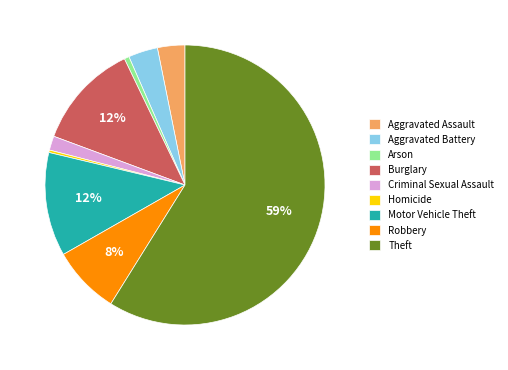

The Burglary slice represents 1% of the pie. True or false?

False